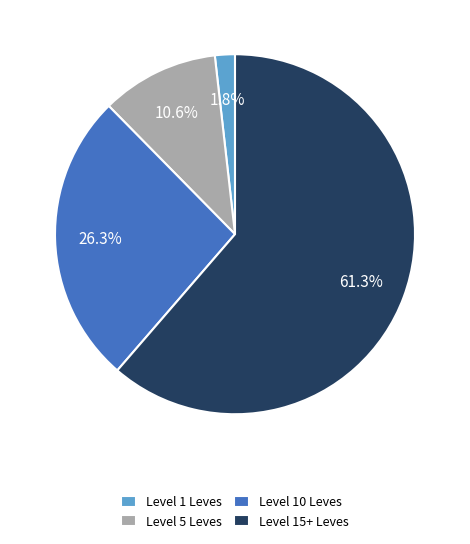

Does Level 15+ Leves represent more than half of the total?

Yes